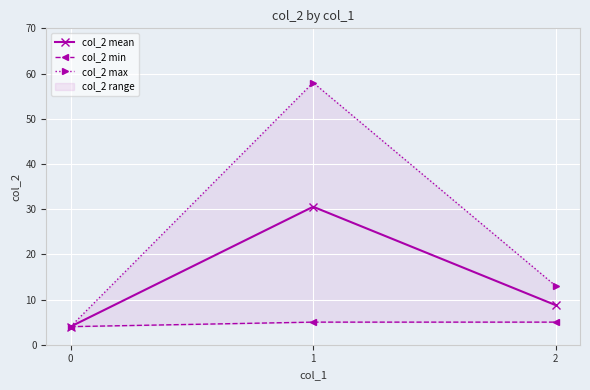

How many values in the col_2 mean series exceed 8?

2